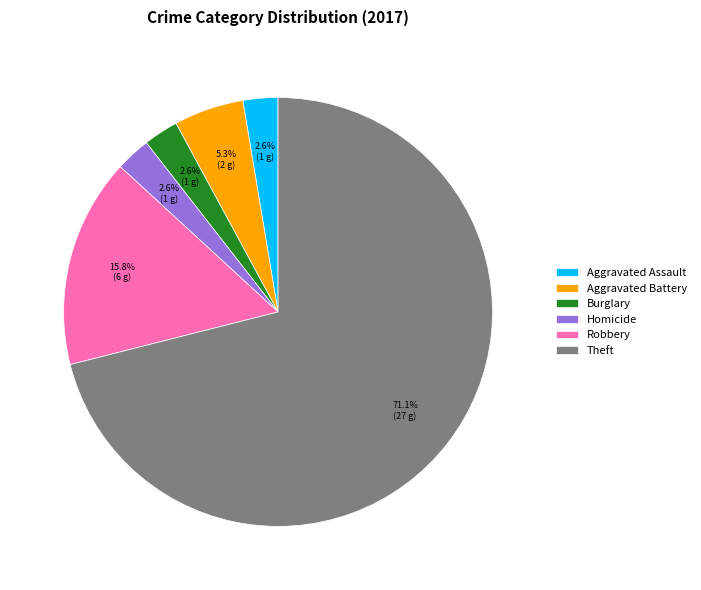

What is the majority slice?

Theft